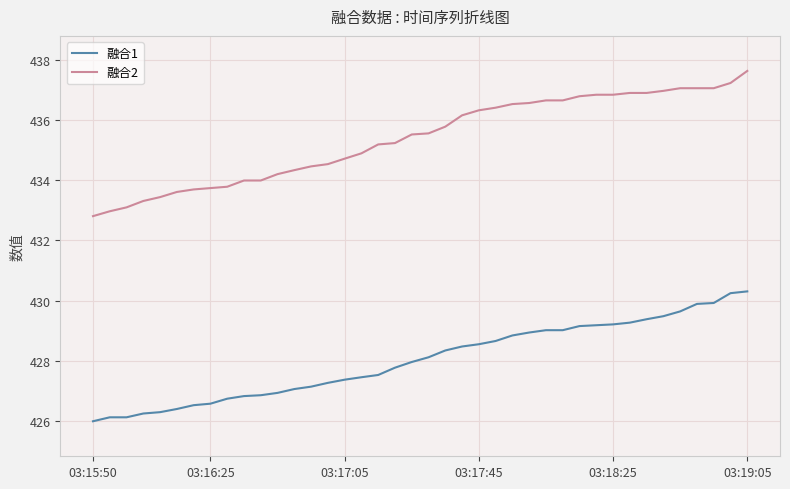

What is the minimum value for 融合1?

426.0